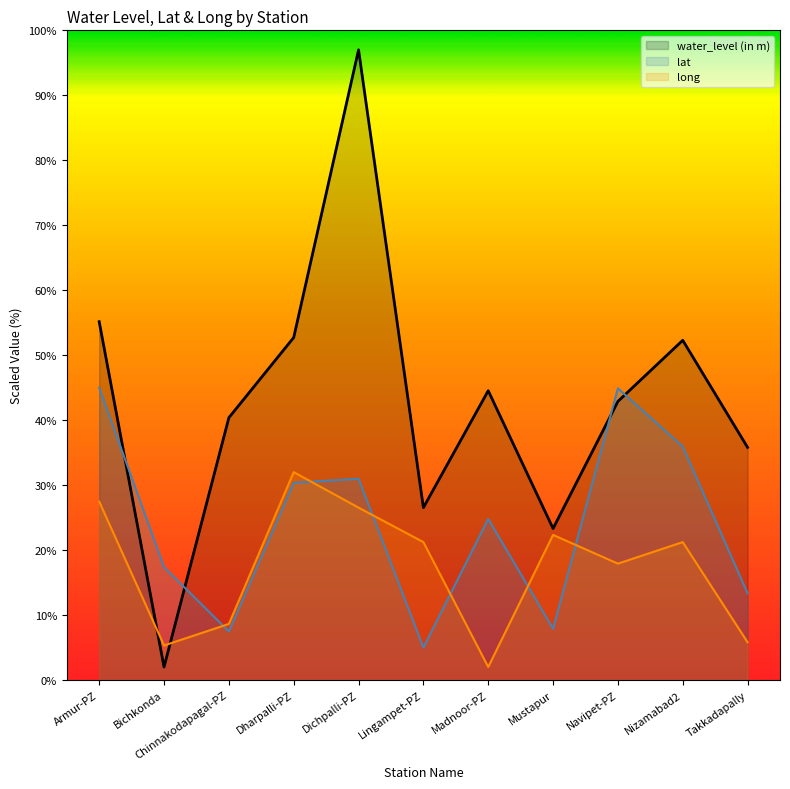

What is the sum of the lat values at Mustapur and Dharpalli-PZ?

38.2